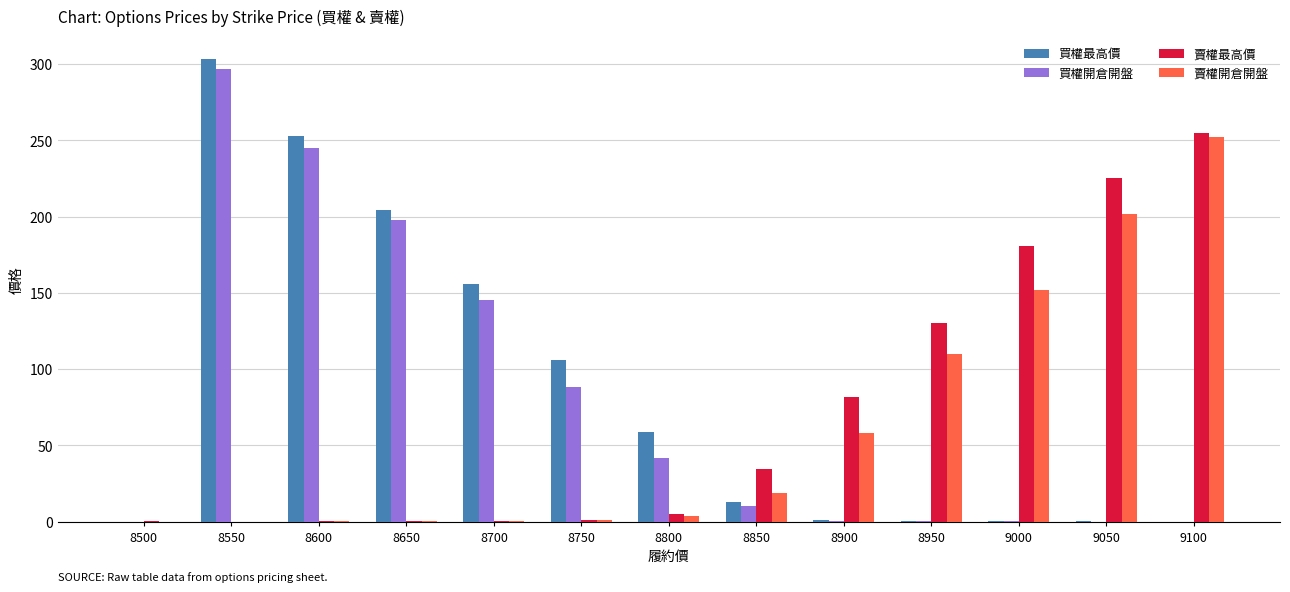

Which label corresponds to the largest value in the chart?

8550